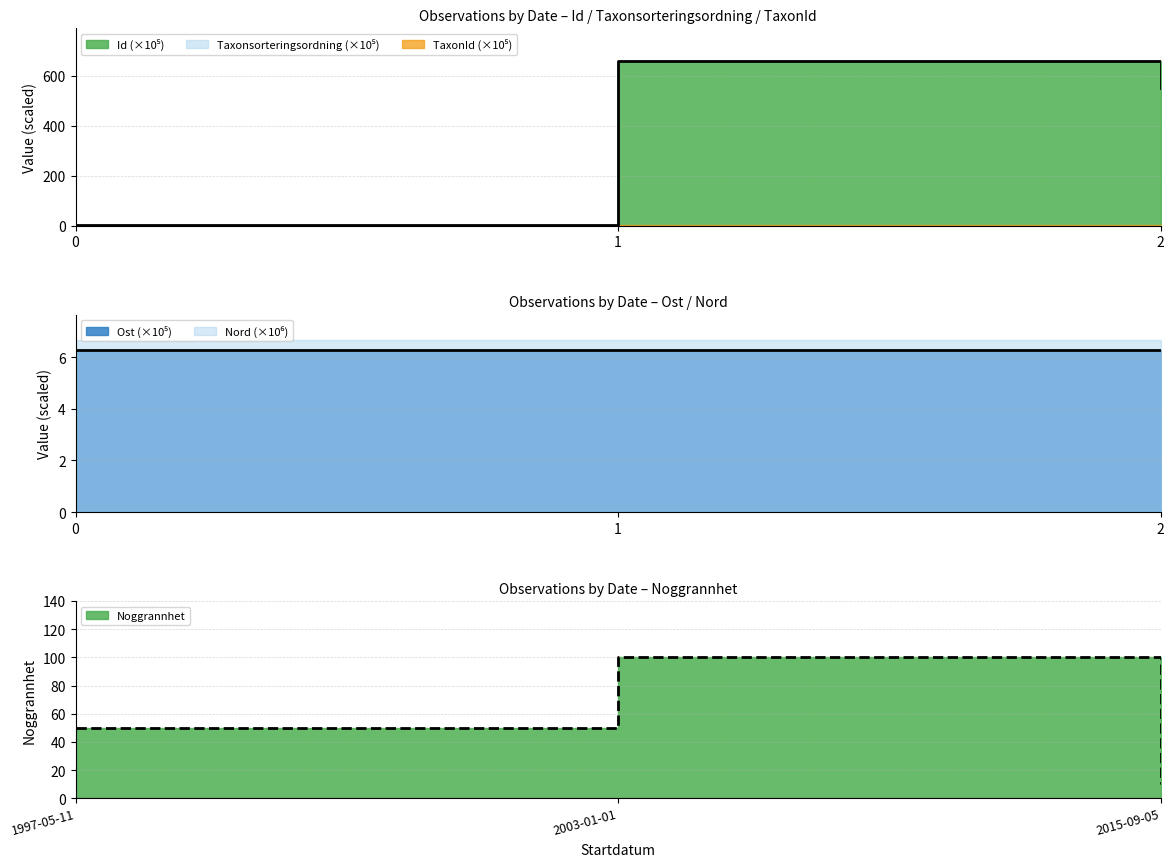

Rank the series at 1997-05-11 from lowest to highest value.

Id, Ost, Noggrannhet